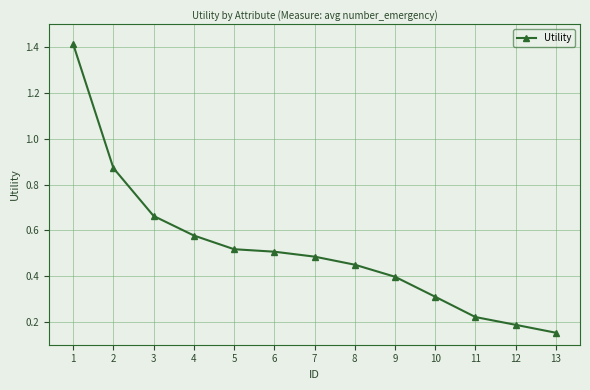

What is the difference between the maximum and minimum values?

1.3